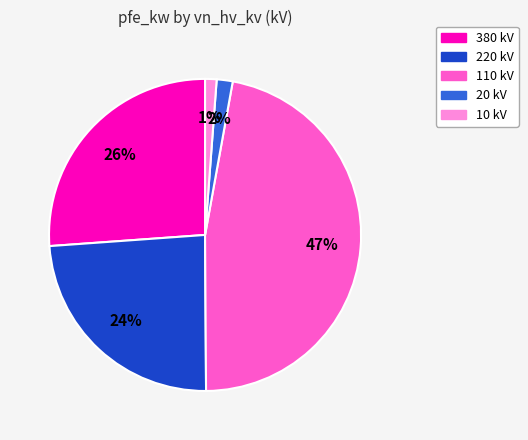

To the nearest percent, what is the difference between the largest and smallest slice percentages?

46%